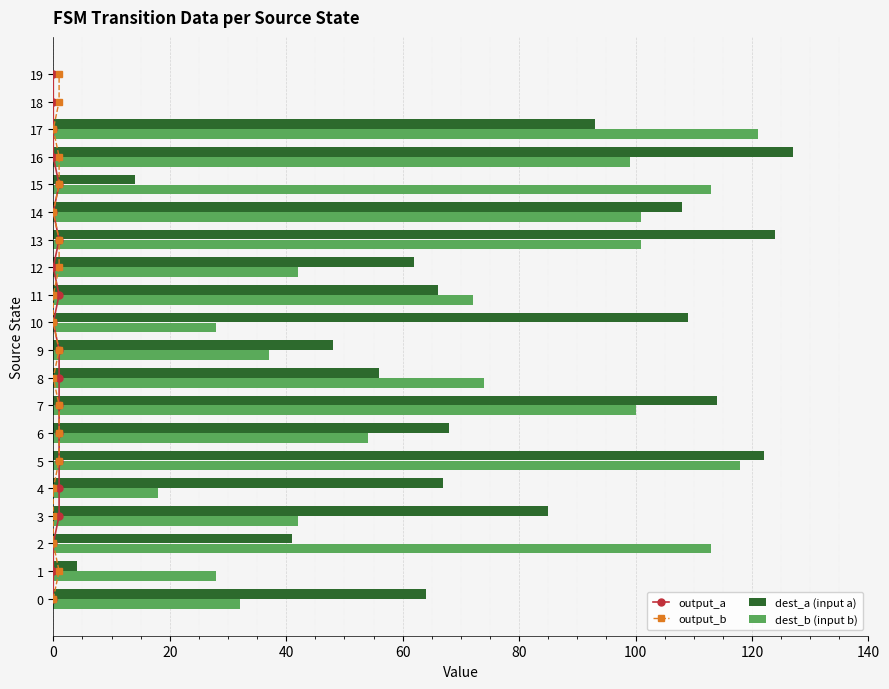

What is the highest value of the dest_a (input a) series?

127